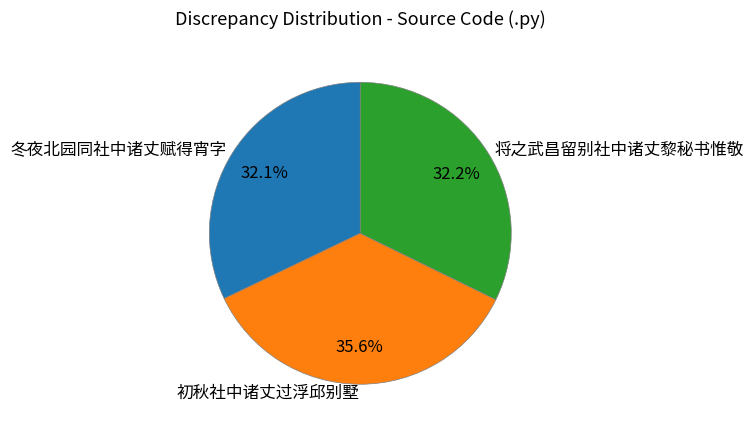

Approximately how many times larger is the value at 将之武昌留别社中诸丈黎秘书惟敬 compared to 初秋社中诸丈过浮邱别墅?

0.9